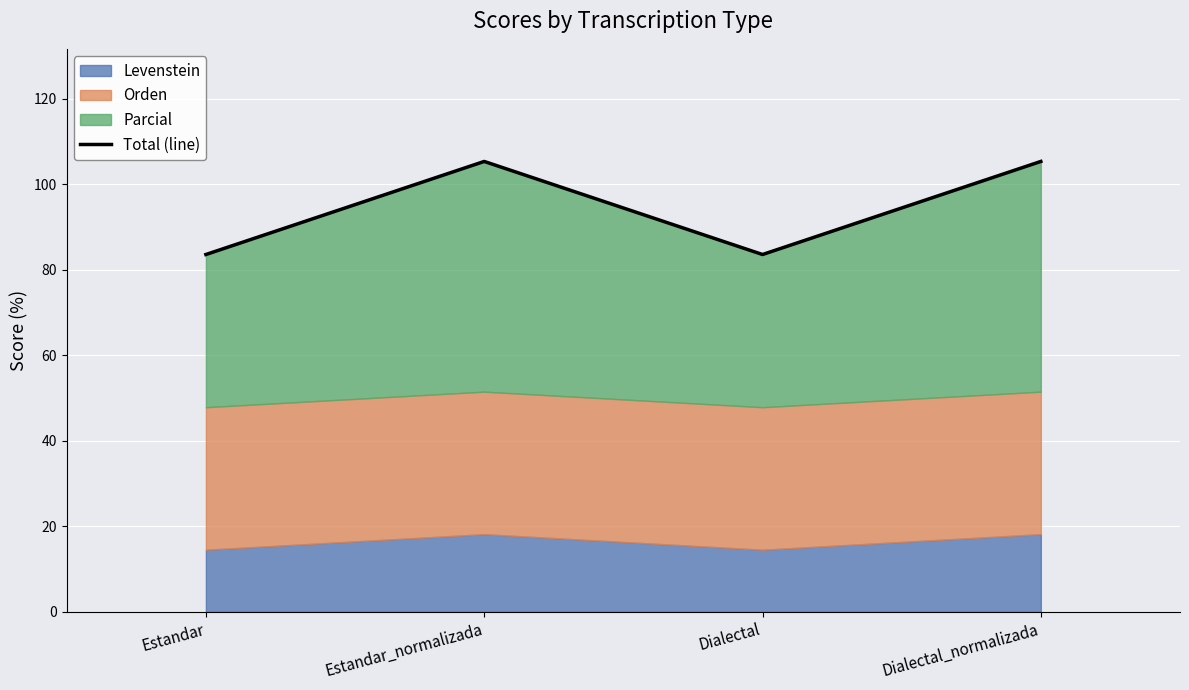

At which label does the data first exceed 105?

Estandar_normalizada